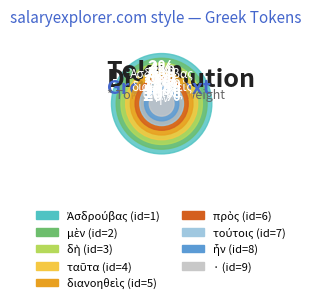

To the nearest percent, what is the average slice percentage?

11%